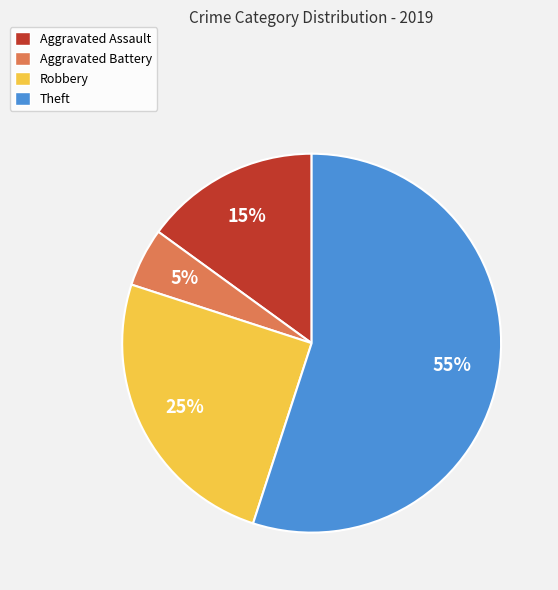

True or false: Theft accounts for 55% of the total.

True